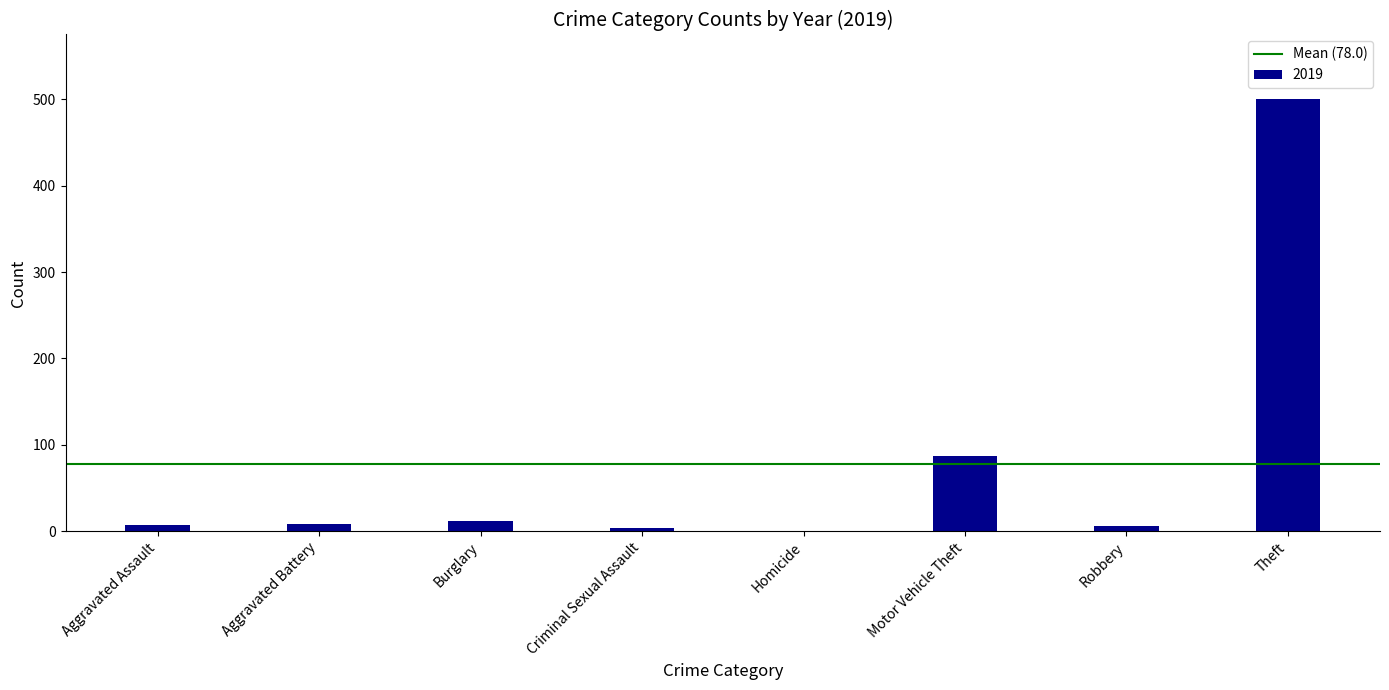

What is the change in value from Motor Vehicle Theft to Theft?

+413